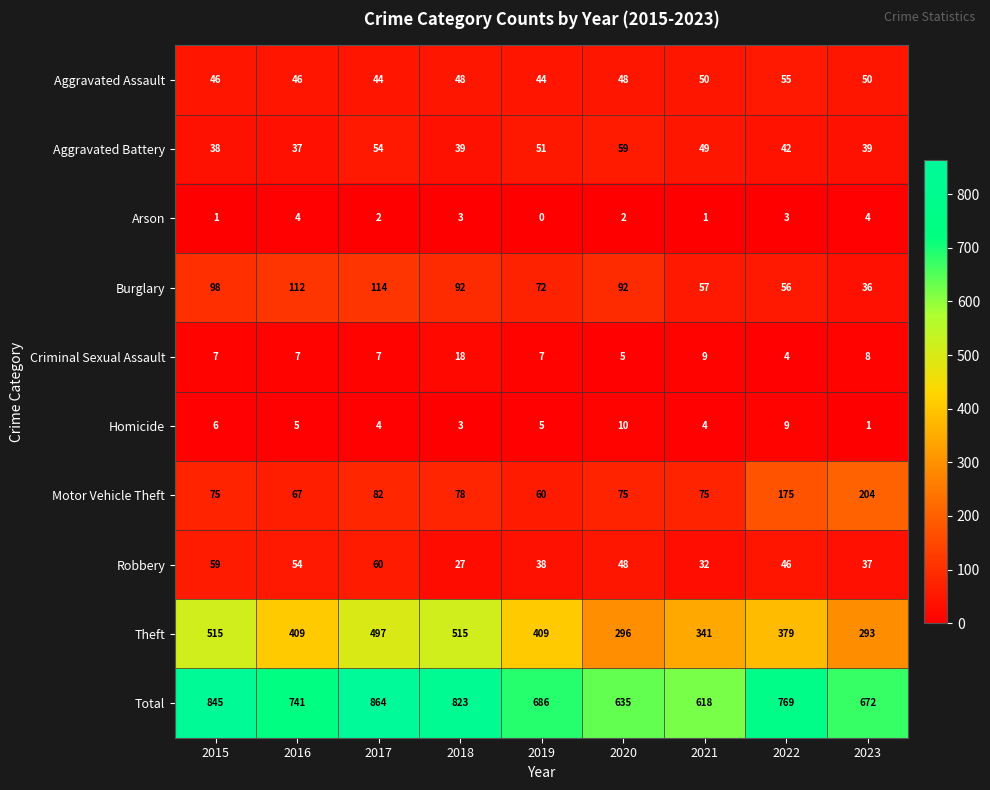

At which category is the sum across all series the highest?

2017